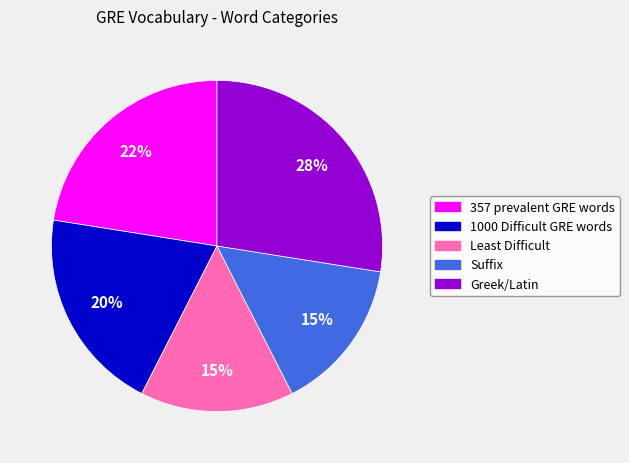

Is there any slice that represents more than half of the pie?

No